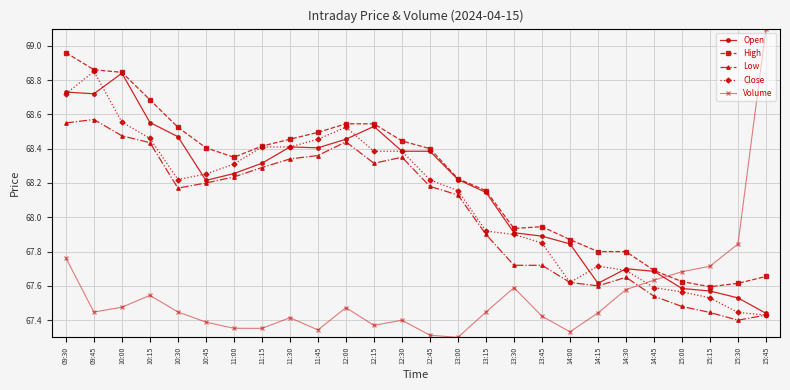

Which series has the largest range (max minus min)?

Volume